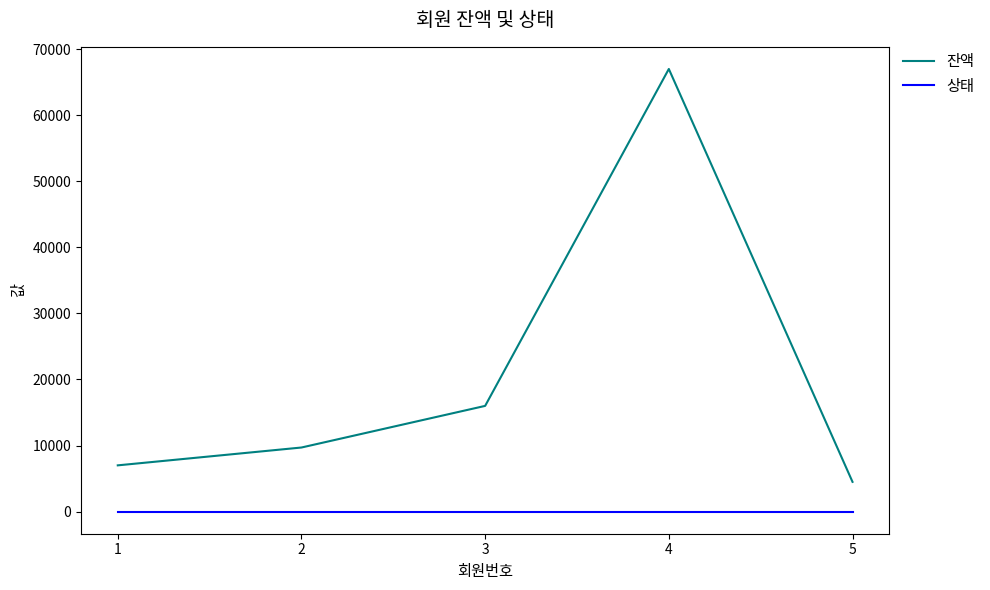

True or false: 잔액 has a value of 67000 at 4.

True